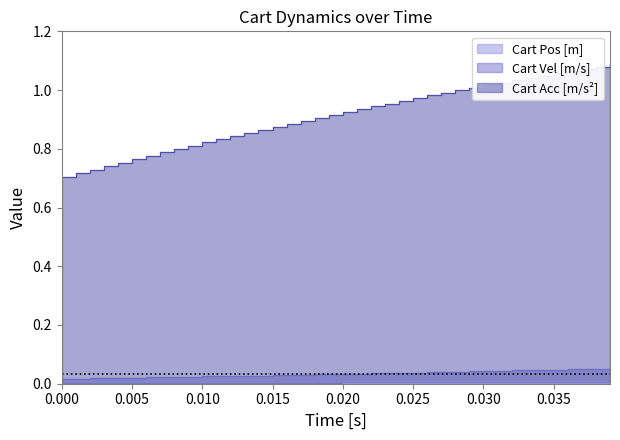

What is the difference between the maximum and minimum values in the Cart Acc [m/s^2] series?

0.4